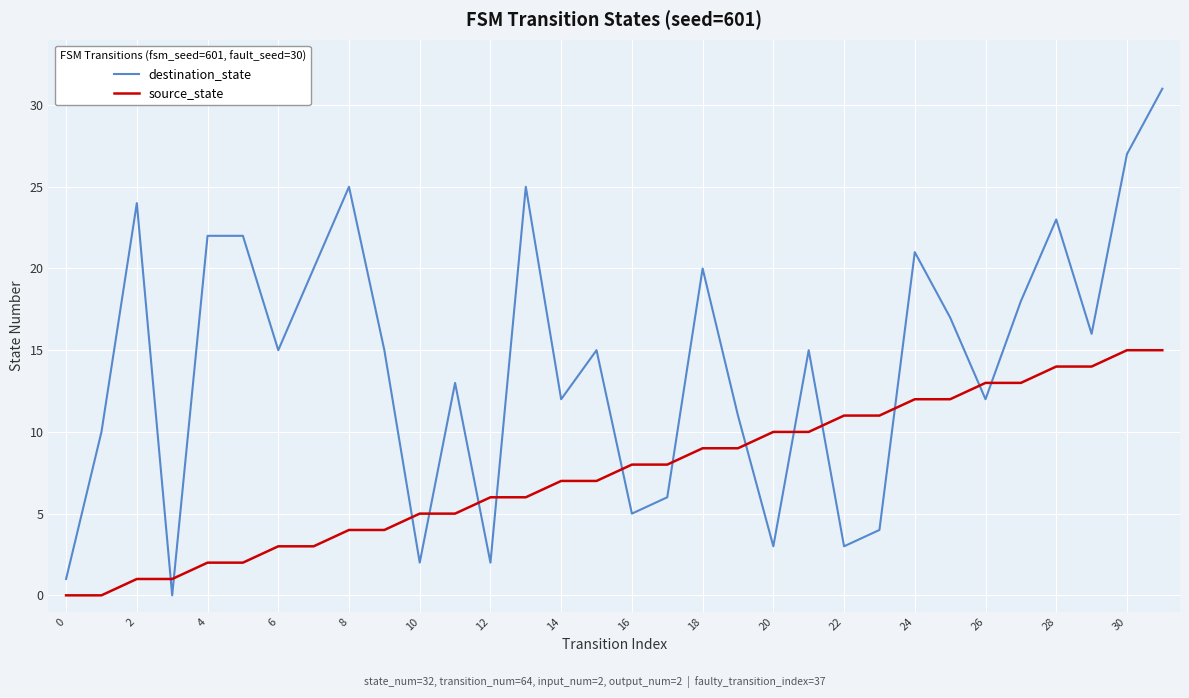

Which series has the largest total across all categories?

destination_state